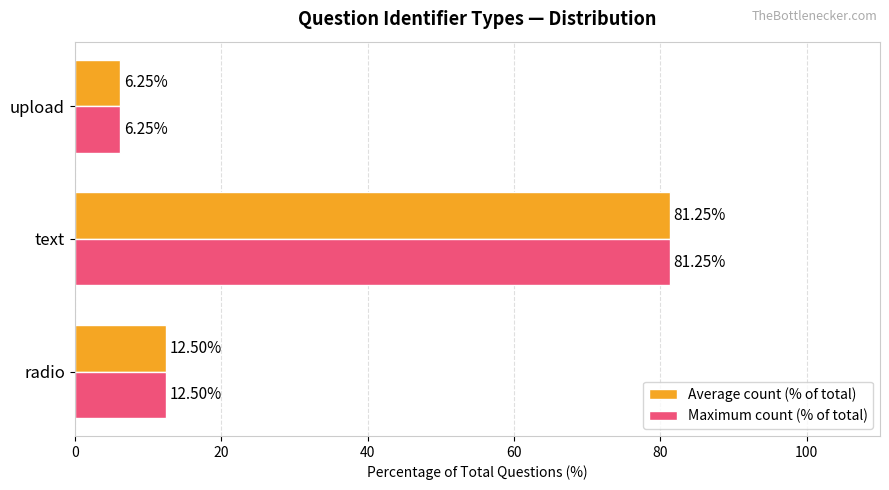

At which category is the sum across all series the highest?

text